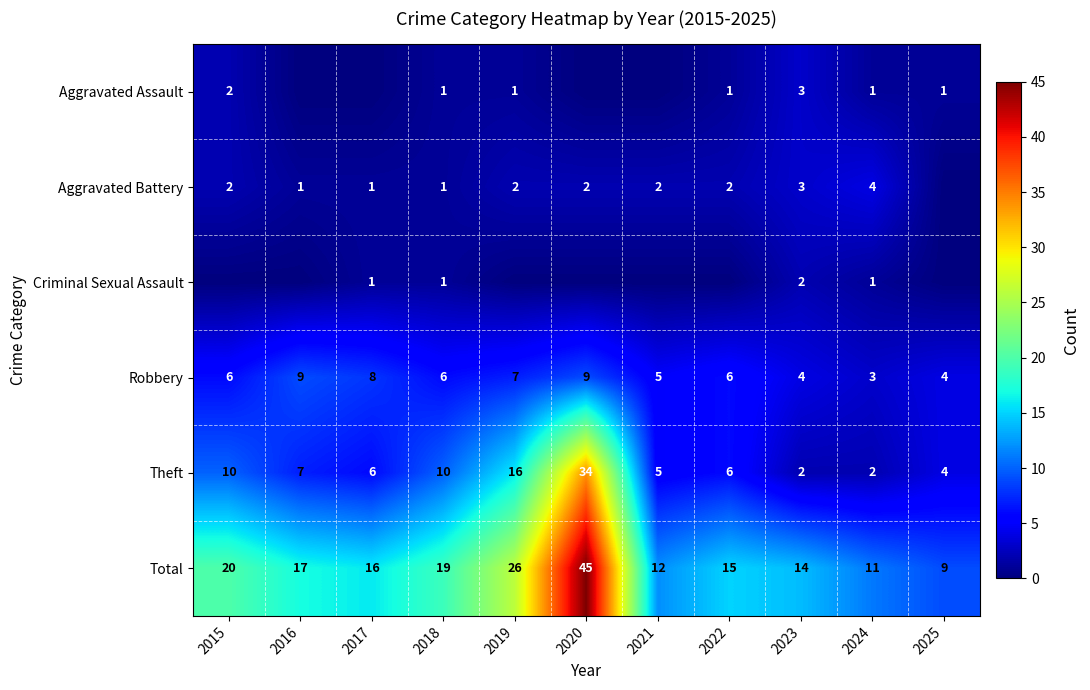

What is the difference between the maximum and minimum values in the Total series?

36